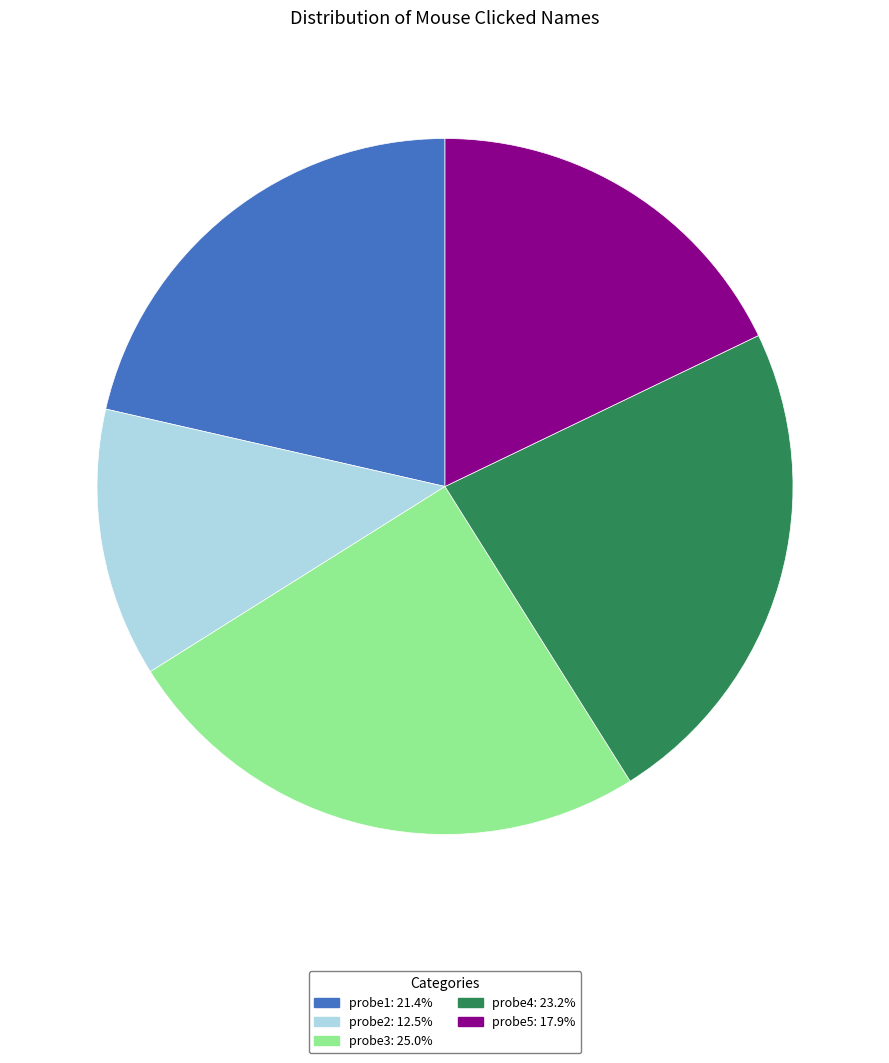

Is there any slice that represents more than half of the pie?

No